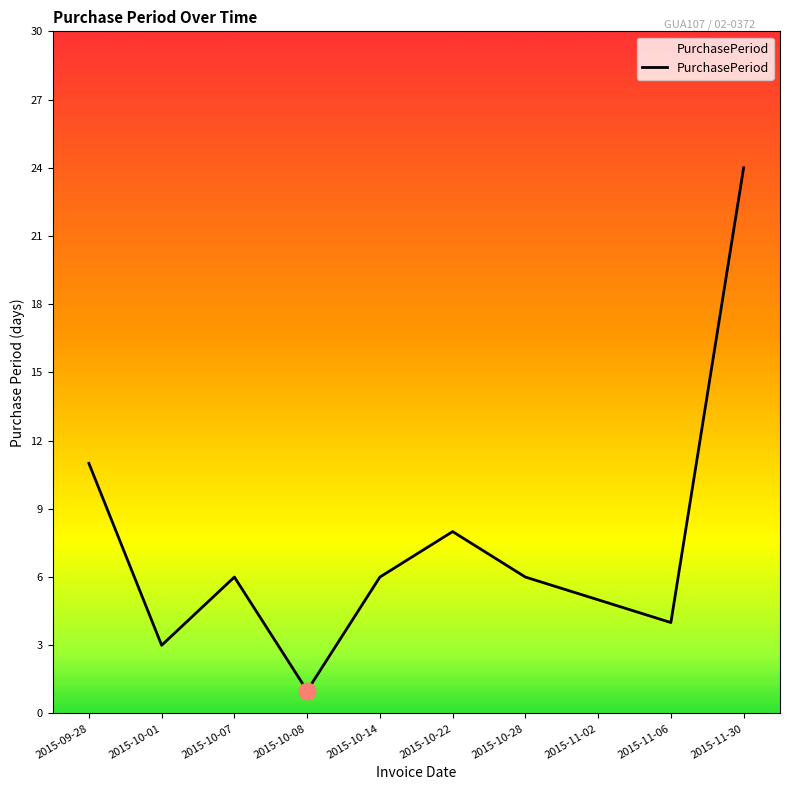

Reading left to right, transcribe all the data shown in this chart.

2015-09-28=11	2015-10-01=3	2015-10-07=6	2015-10-08=1	2015-10-14=6	2015-10-22=8	2015-10-28=6	2015-11-02=5	2015-11-06=4	2015-11-30=24